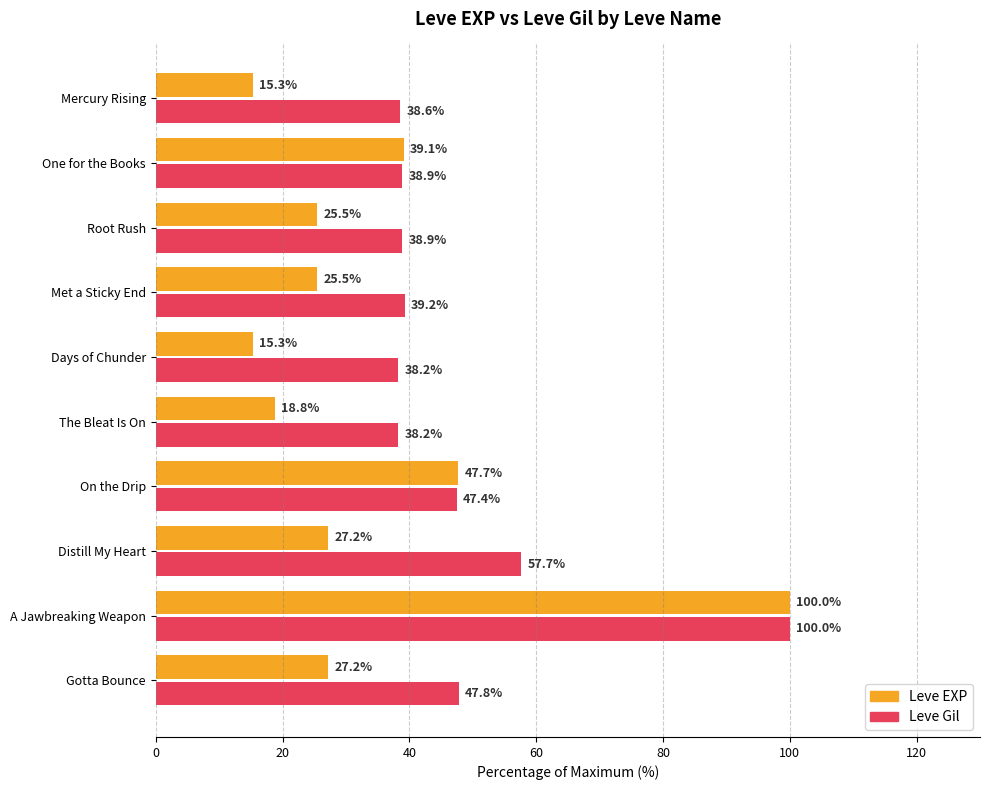

Is it true that Leve EXP equals 68.7 at On the Drip?

False